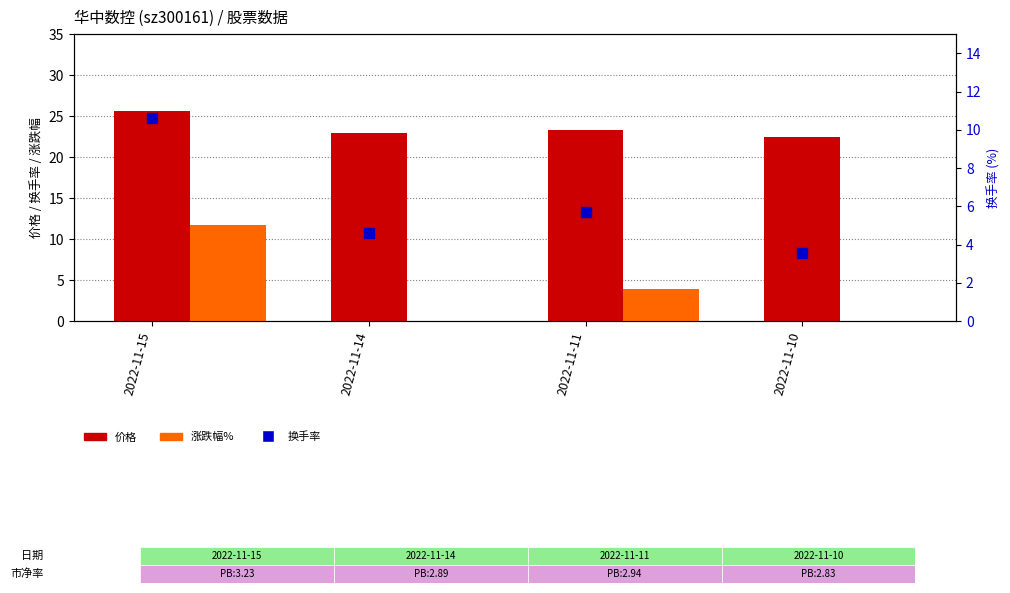

What is the total value across all series at 2022-11-14?

26.1